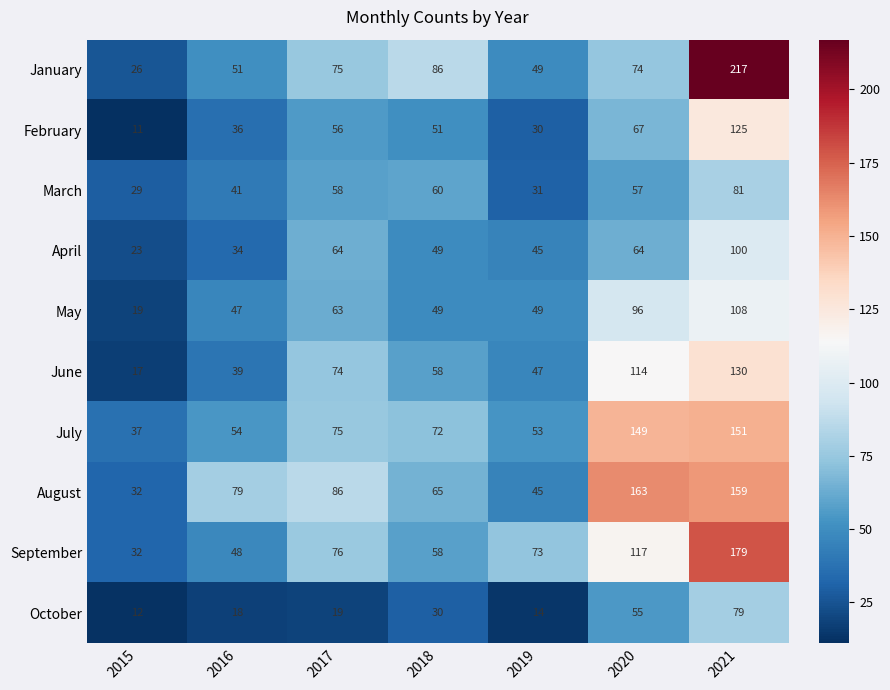

What is the total value across all series at 2016?

447